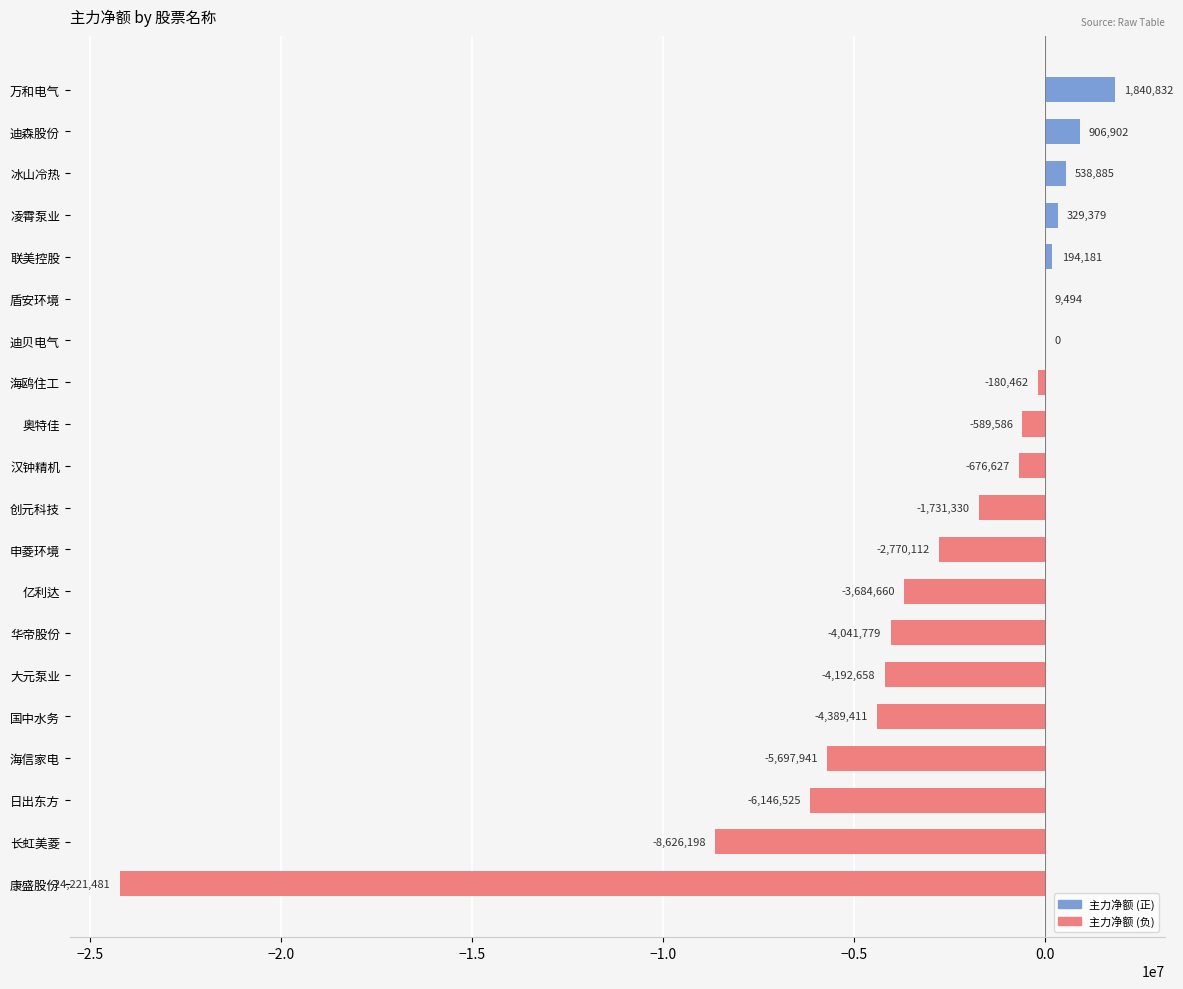

Where is the data nearest to the value -11190324?

长虹美菱